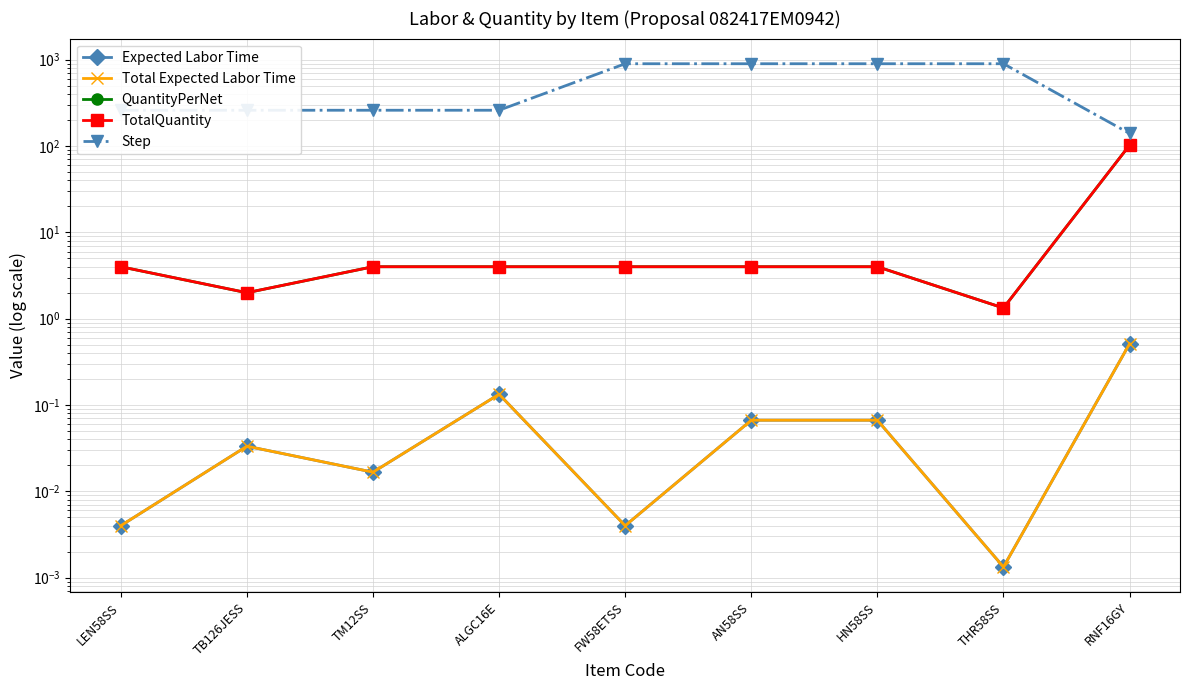

How many lines are shown in the chart?

5